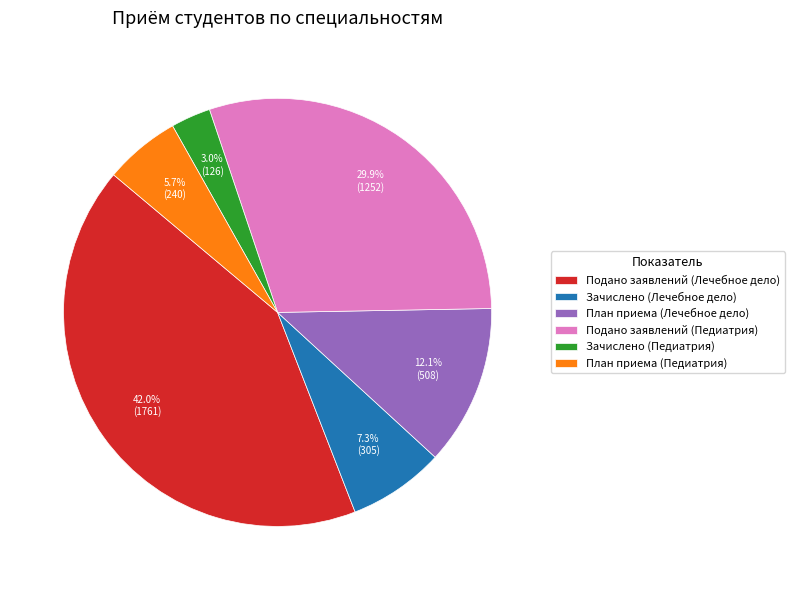

To the nearest percent, what is the average slice percentage?

17%